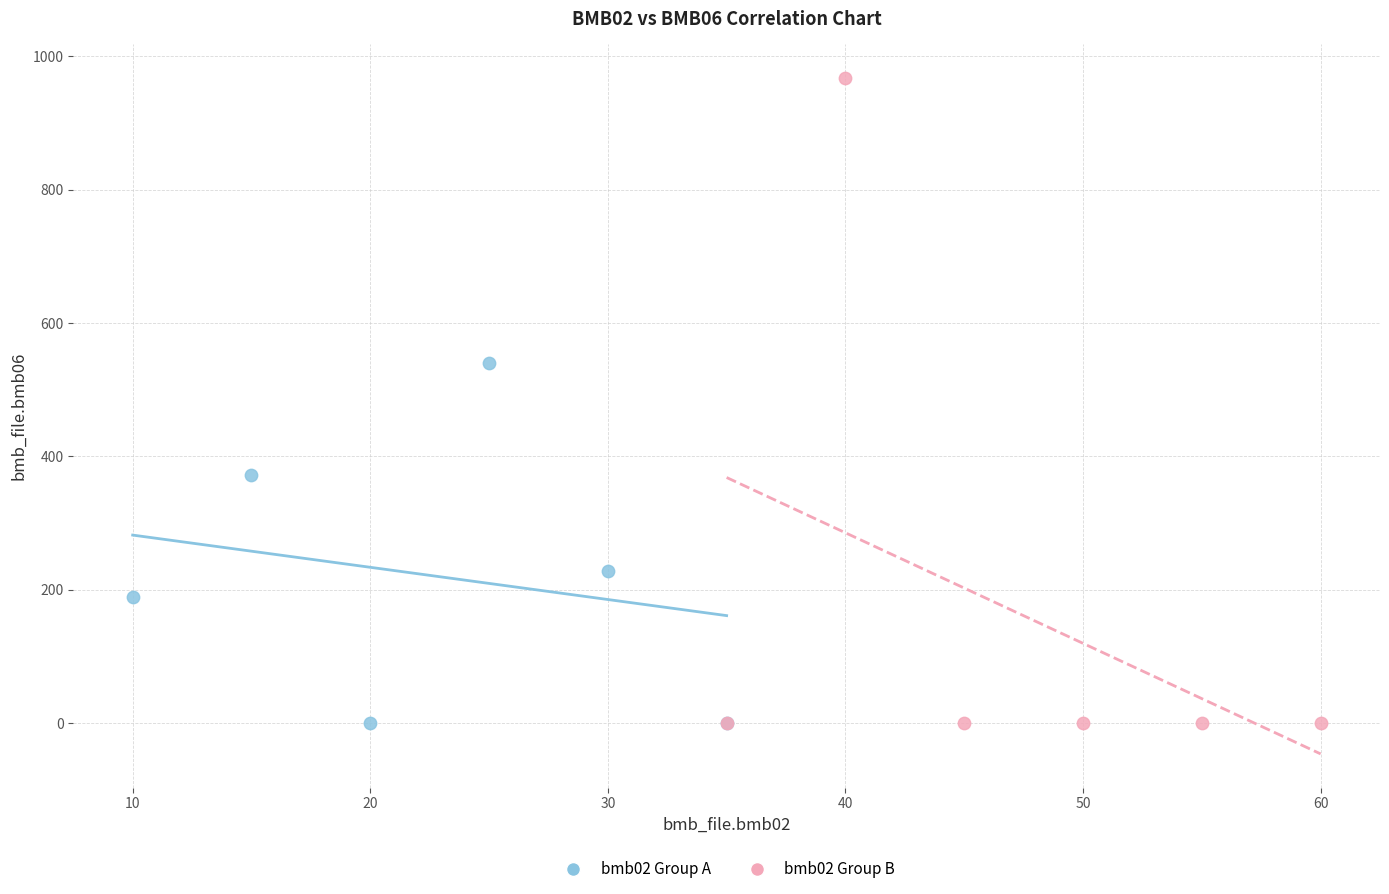

Which series has the largest Y range (max minus min)?

bmb02 Group B